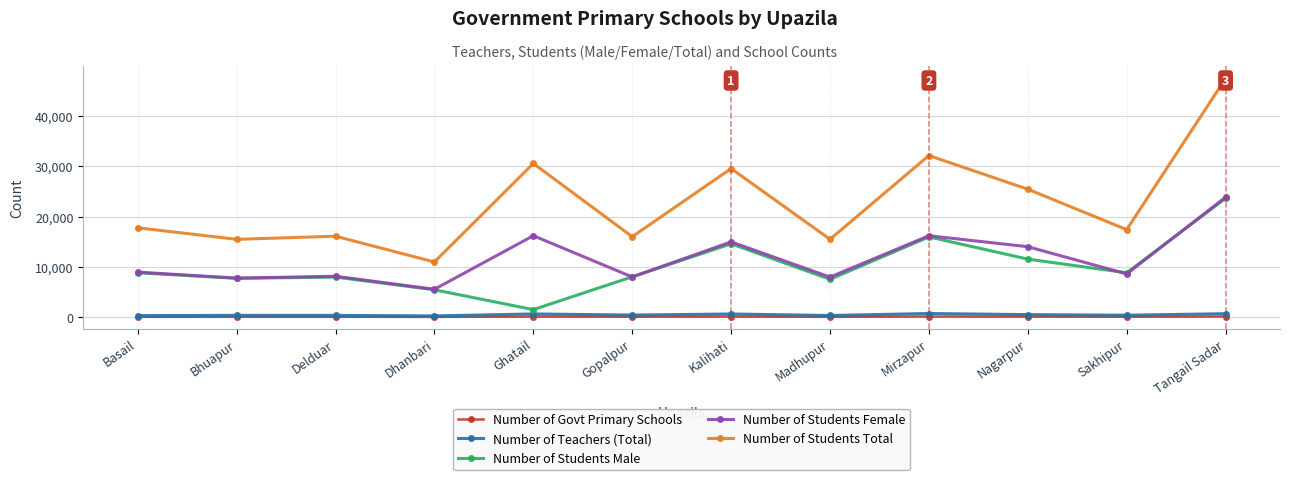

True or false: Number of Govt Primary Schools has more than 1 interior local peaks.

True